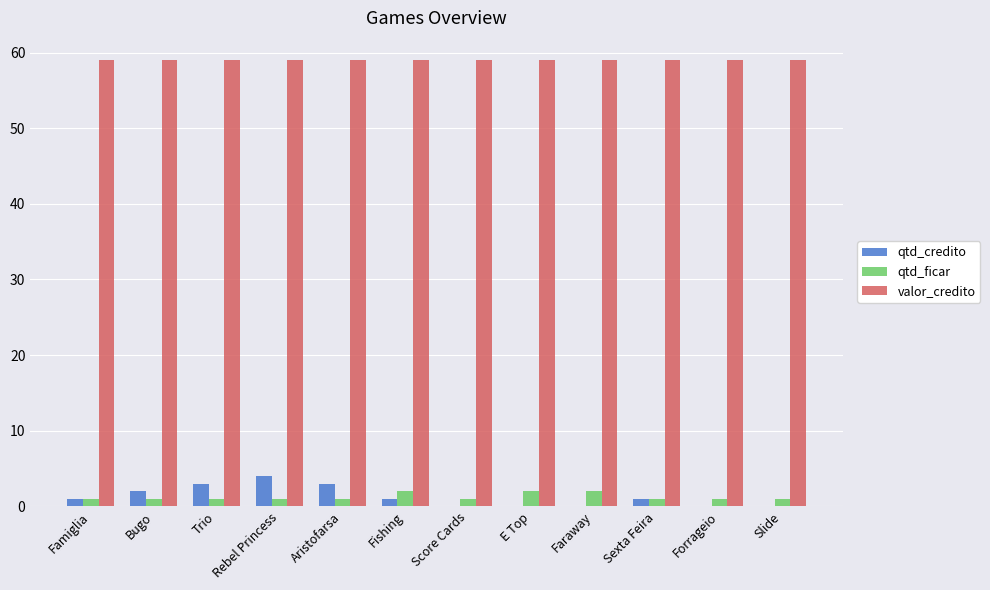

Where is qtd_credito nearest to the value 2?

Bugo